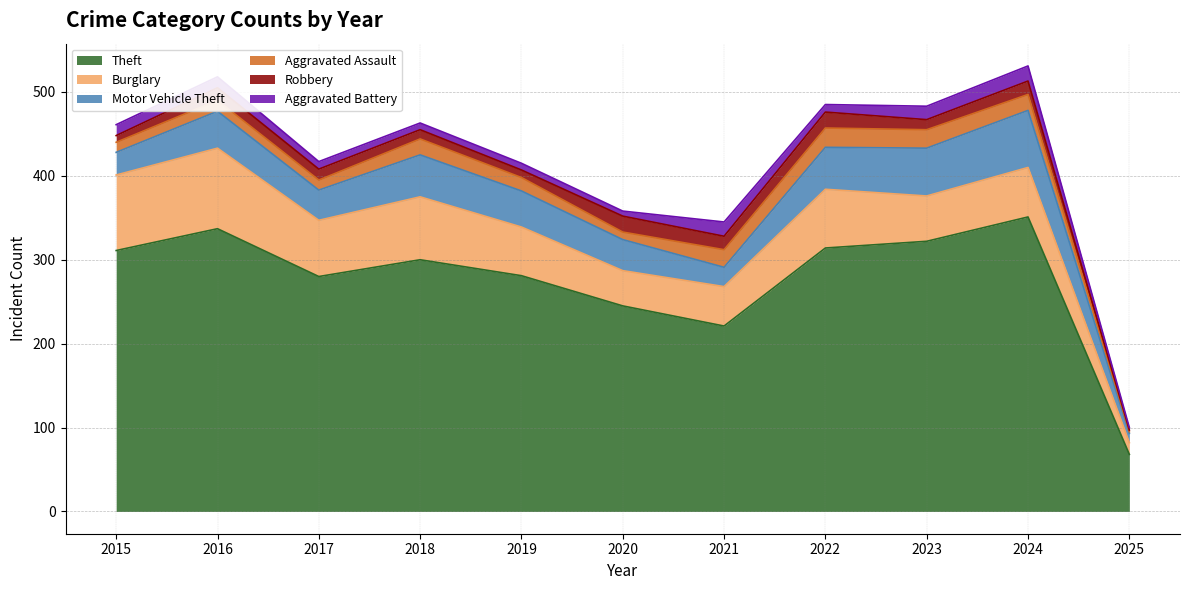

How many lines are shown in the chart?

6